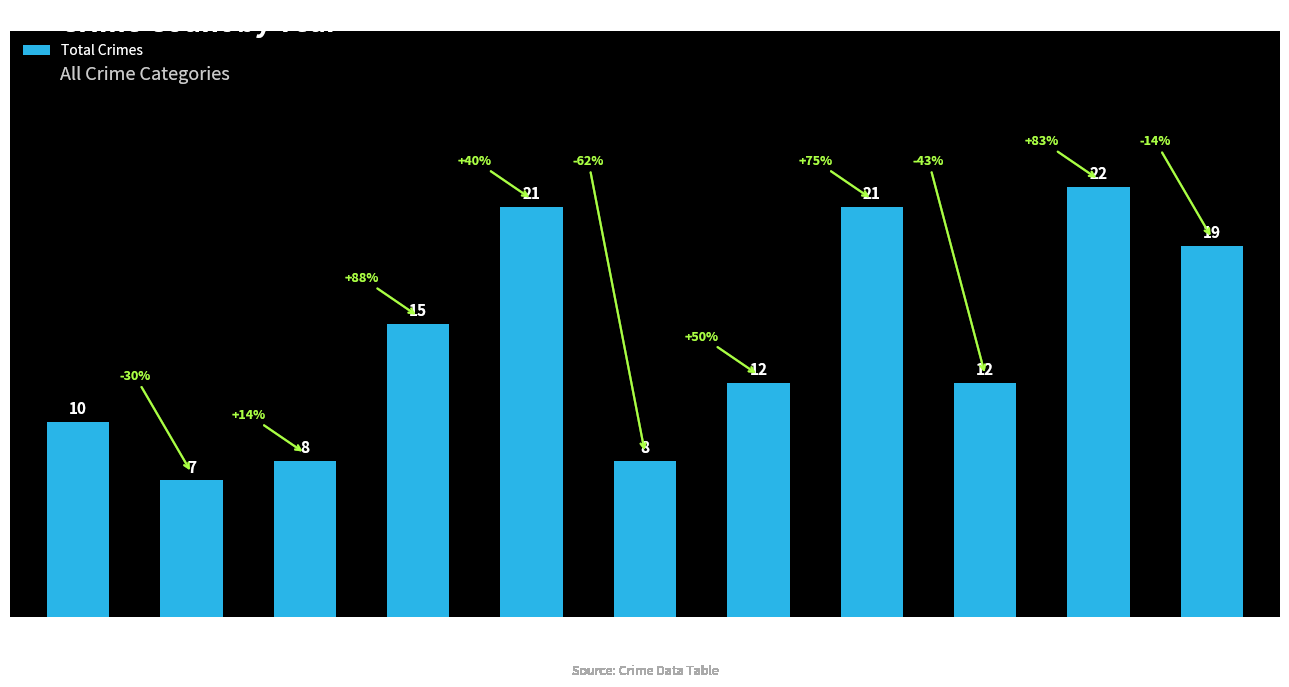

Reading right to left, extract all data points from this chart.

19	22	12	21	12	8	21	15	8	7	10